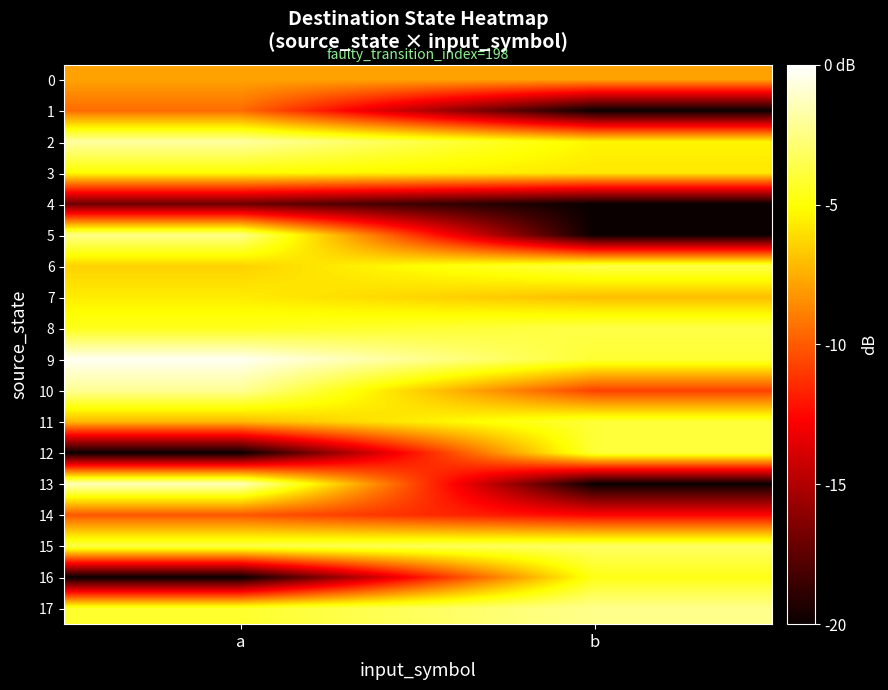

What is the maximum value shown in the chart?

-0.3